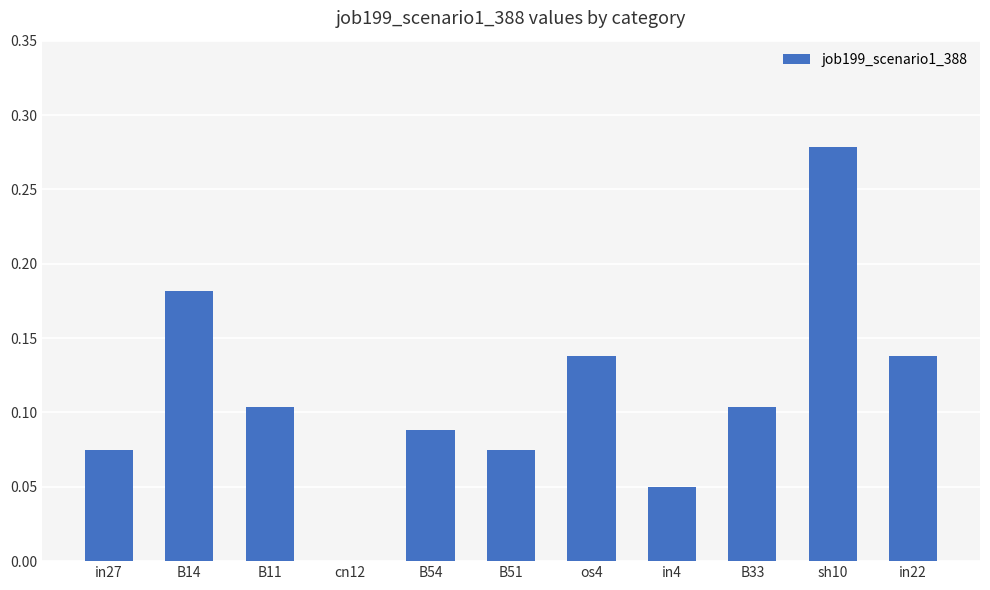

What is the sum of all values?

1.2